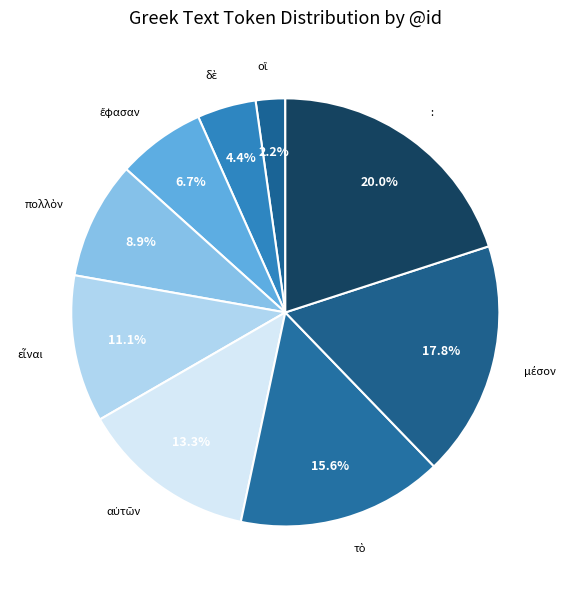

How many slices are in this pie chart?

9